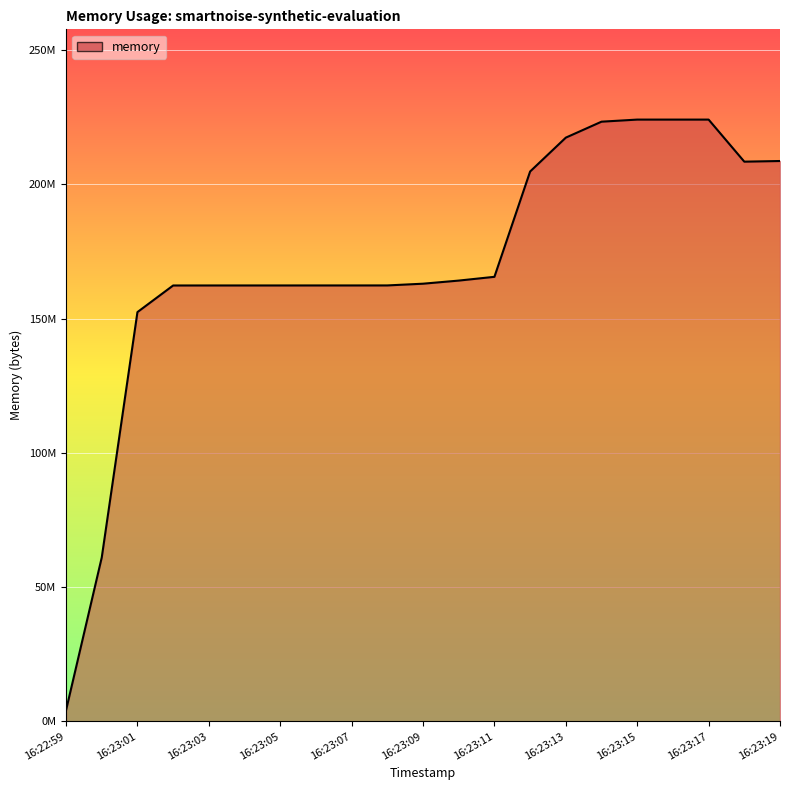

Is this an area chart (filled region under the line)?

Yes